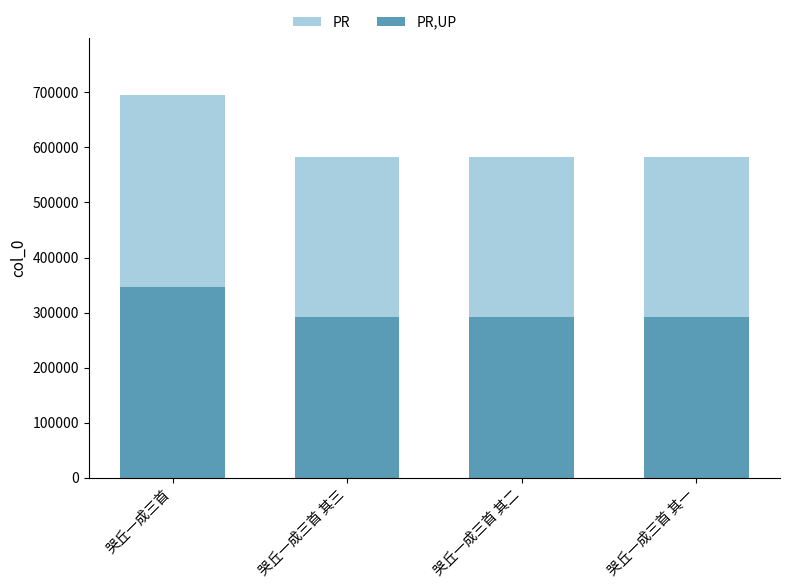

How many values in the PR series are below 582958?

2